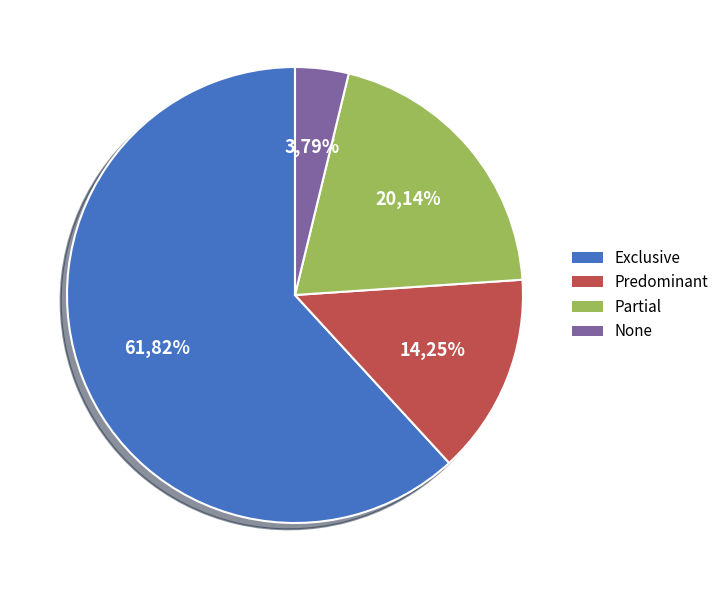

To the nearest percent, what is the difference between the Exclusive and None slice percentages?

58%